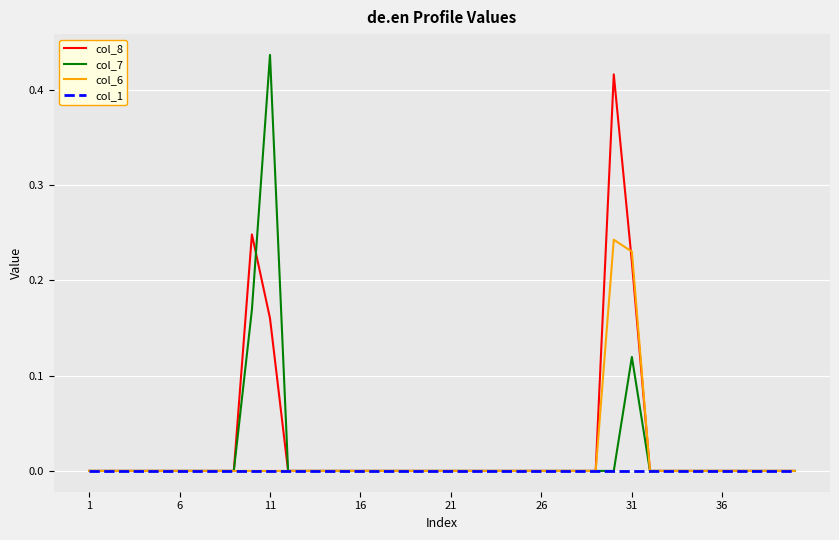

Which series has the widest spread of values?

col_7